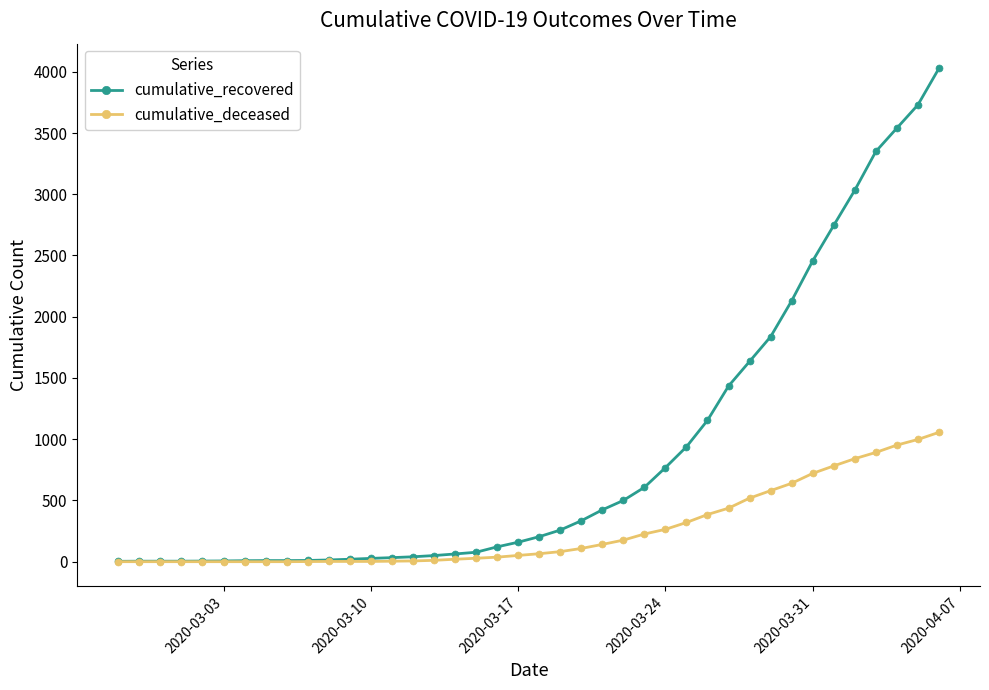

How many lines are shown in the chart?

2